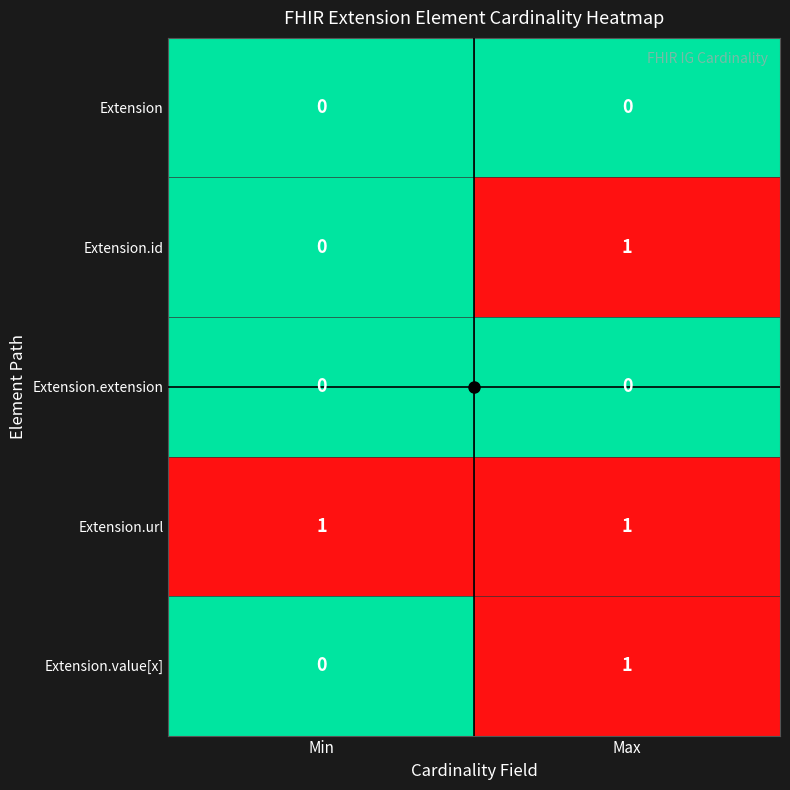

How many series are shown in this chart?

5